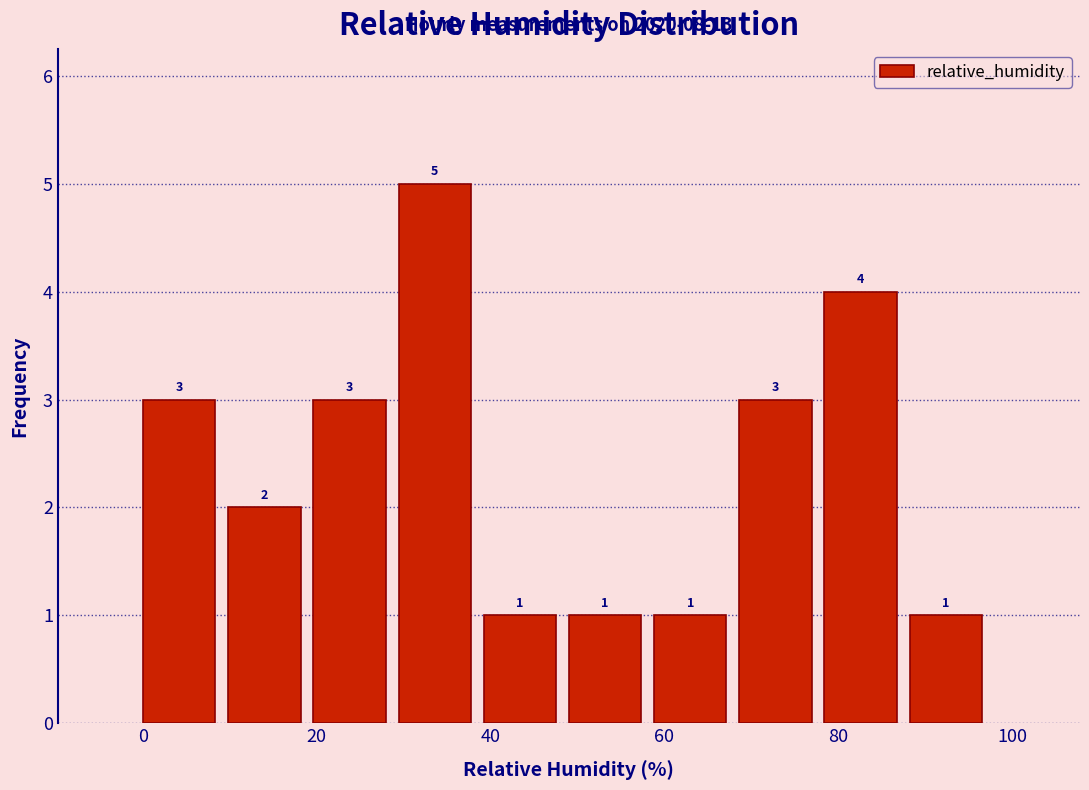

Which range on the x-axis has the tallest bar?

29.4 to 39.2